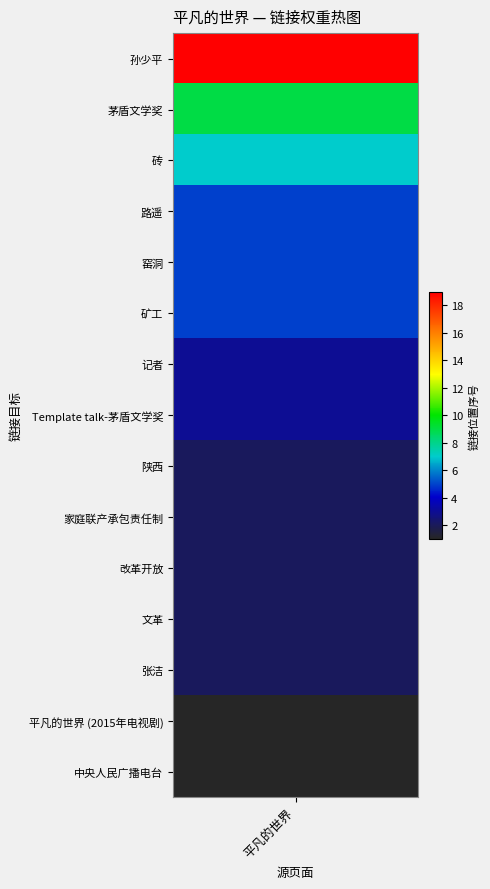

Which category has the highest value across all series?

平凡的世界